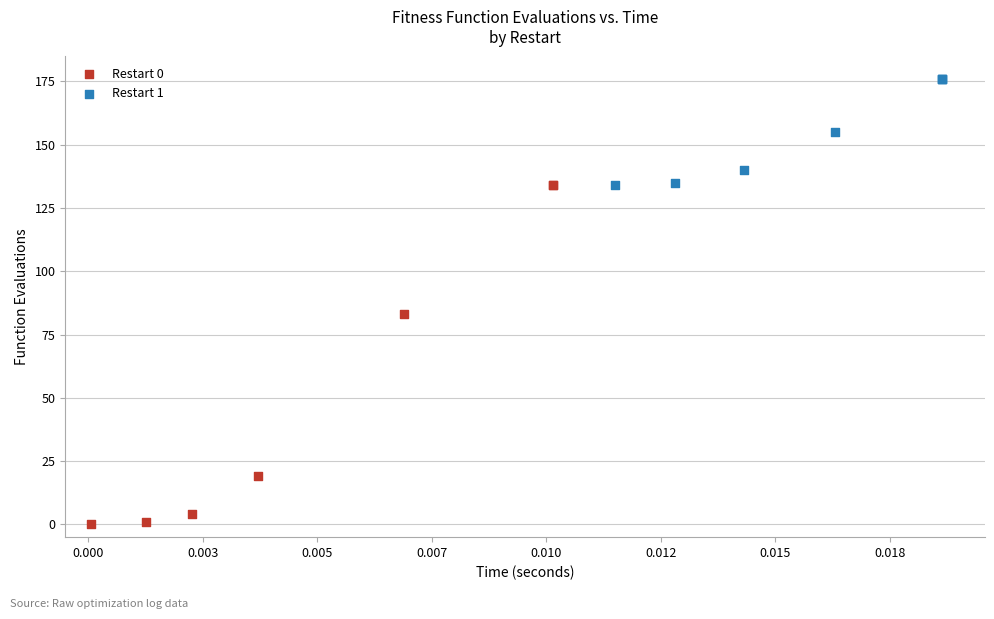

Which series has the widest spread of Y values?

Restart 0